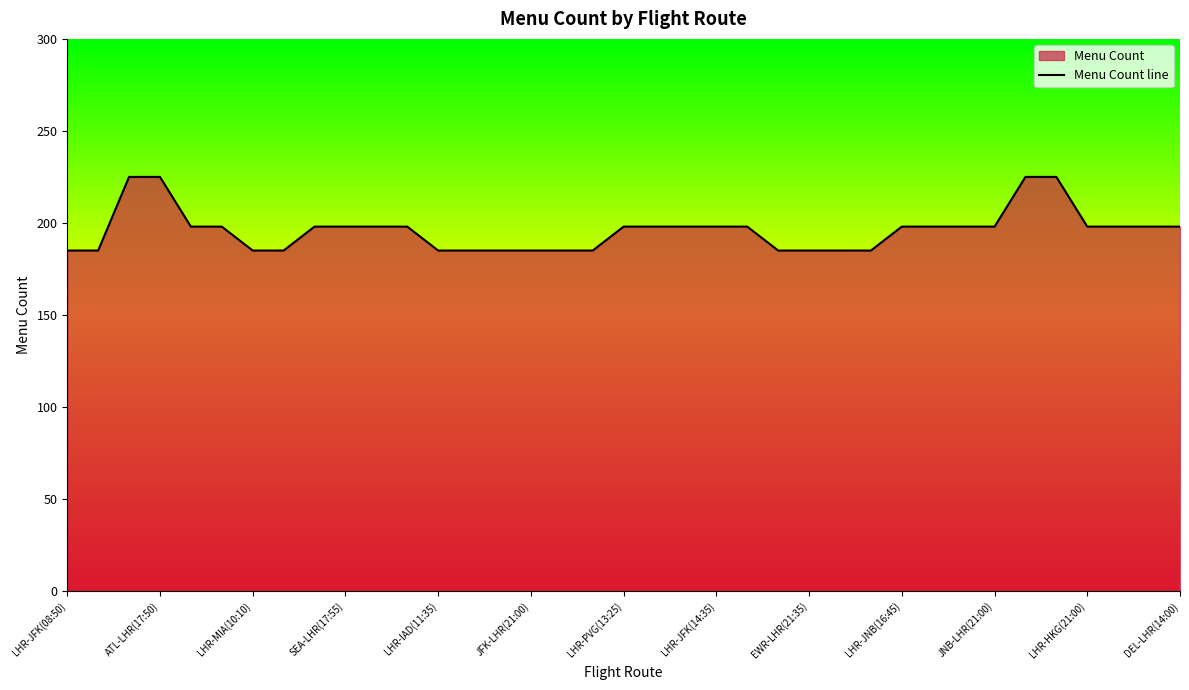

What is the difference between the maximum and minimum values?

40